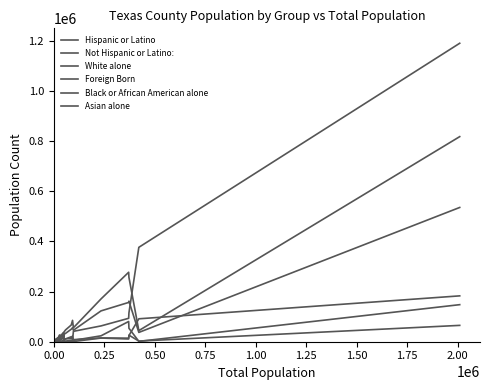

How many lines are shown in the chart?

6